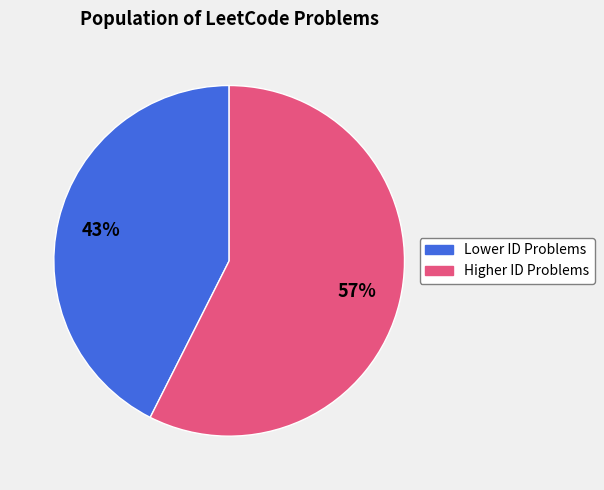

Does any single category account for the majority?

Yes